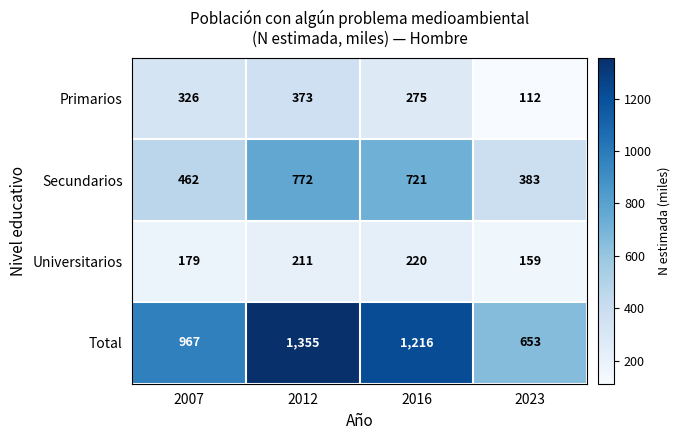

What is the difference between the Universitarios values at 2016 and 2023?

61